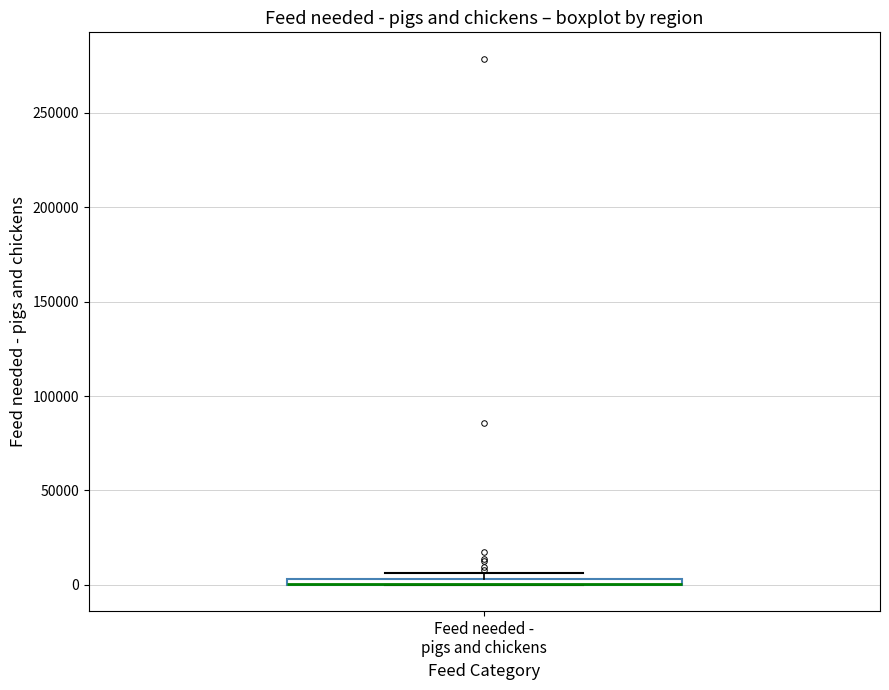

Where is the upper edge of the box for Feed needed - pigs and chickens on the y-axis? The values are not printed on the chart, so give them approximately, as read against the axis.

5000